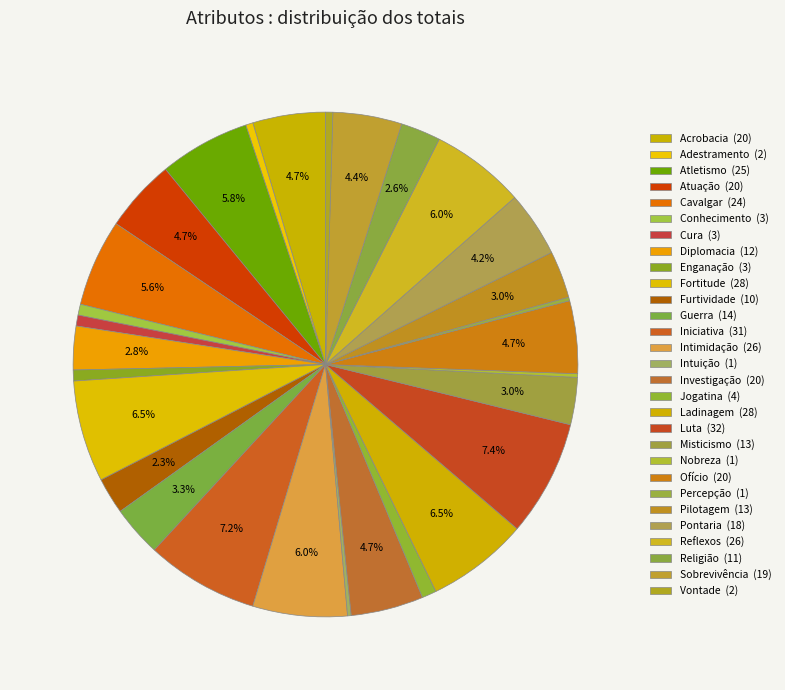

Is there any slice that represents more than half of the pie?

No